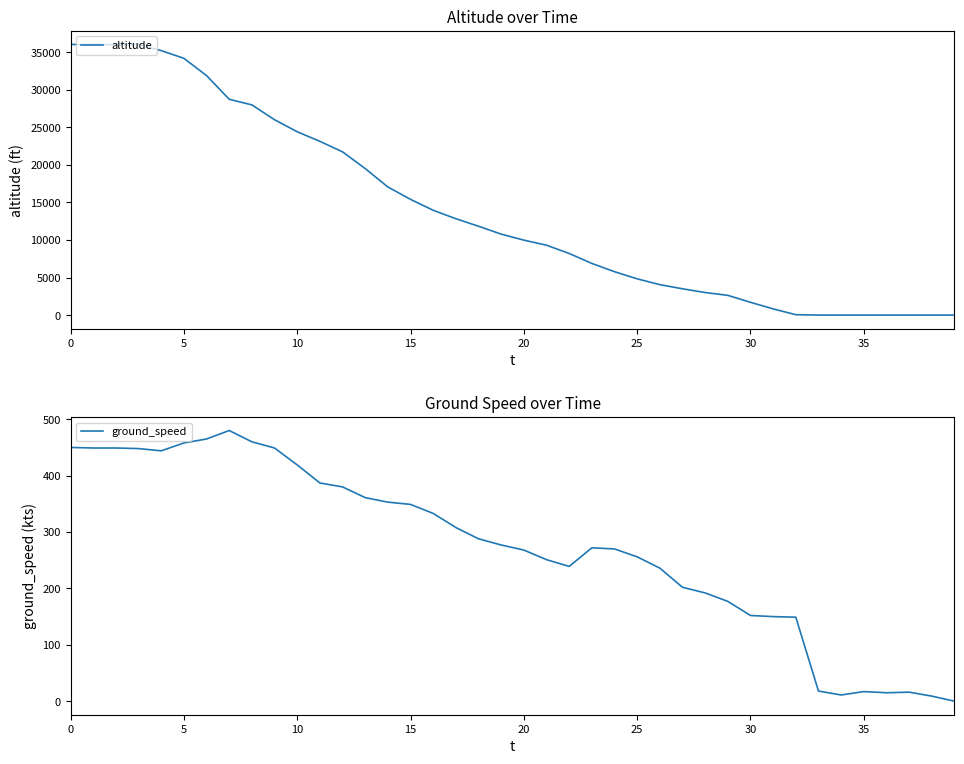

Is it true that altitude equals 19500 at 13?

True